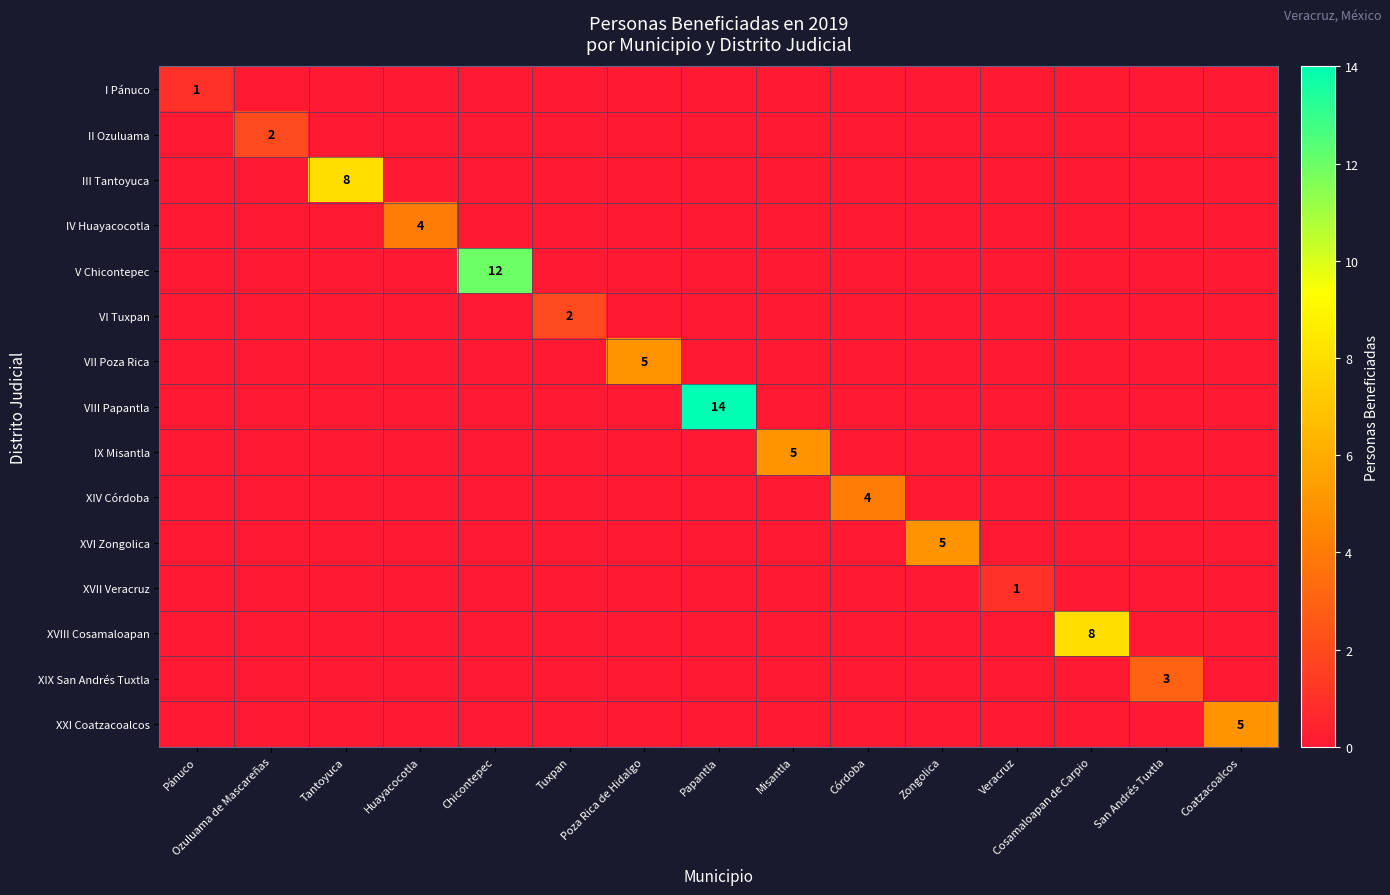

What is the total value across all series at San Andrés Tuxtla?

3